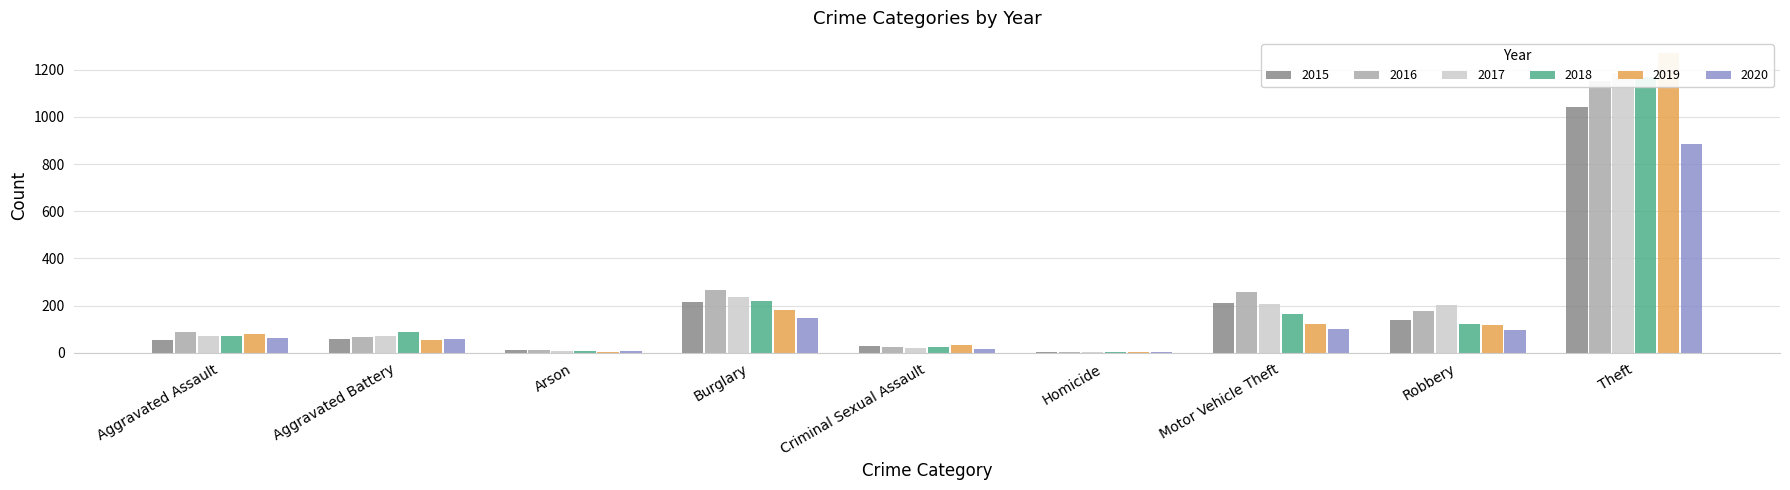

At which category does the chart reach its peak across all series?

Theft